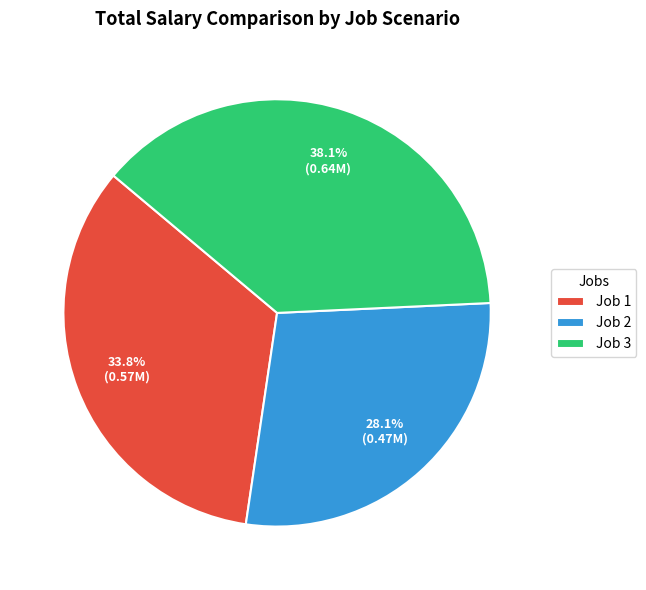

Between Job 3 and Job 2, which is larger?

Job 3